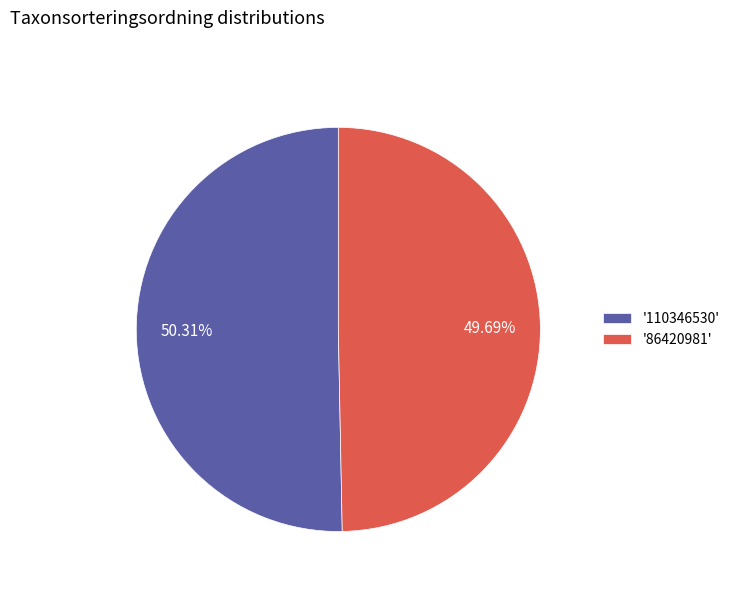

Which category accounts for the majority?

'110346530'